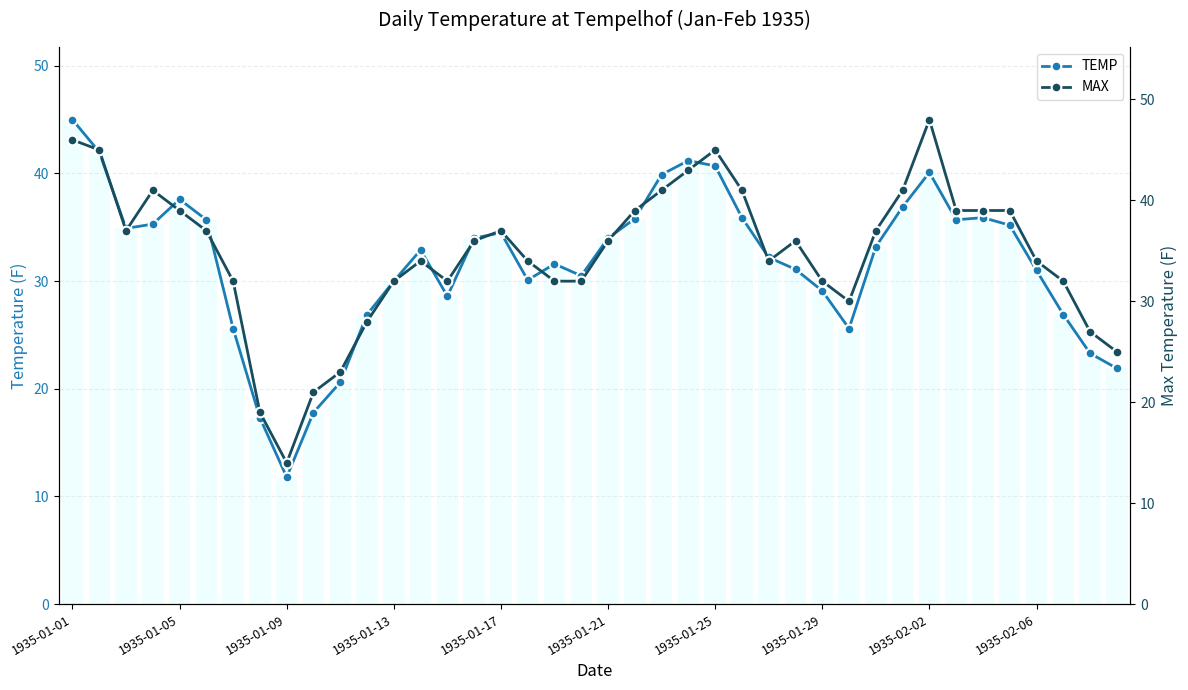

At which label does MAX first exceed 36?

1935-01-01